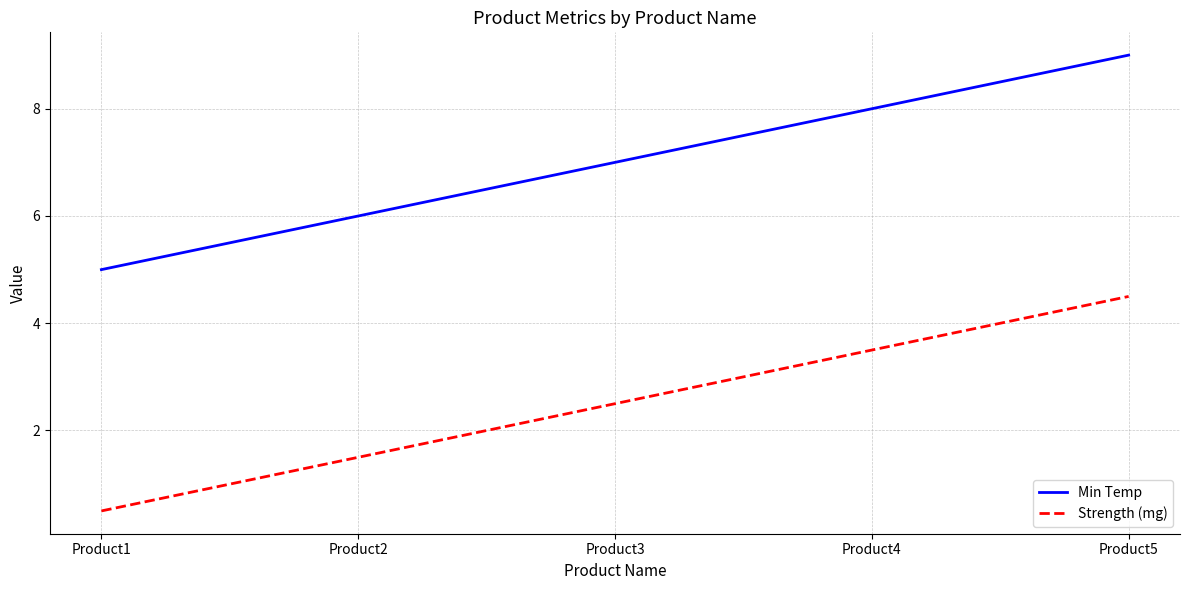

The value of Min Temp at Product4 is 8.0. True or false?

True